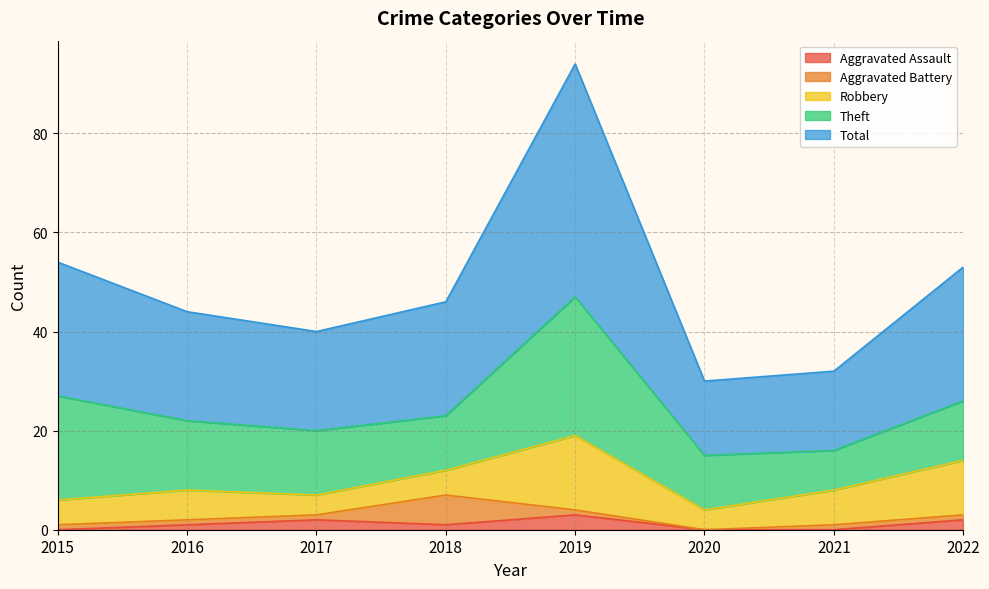

Is the value of Theft at 2016 greater than the value of Aggravated Battery at 2018?

Yes